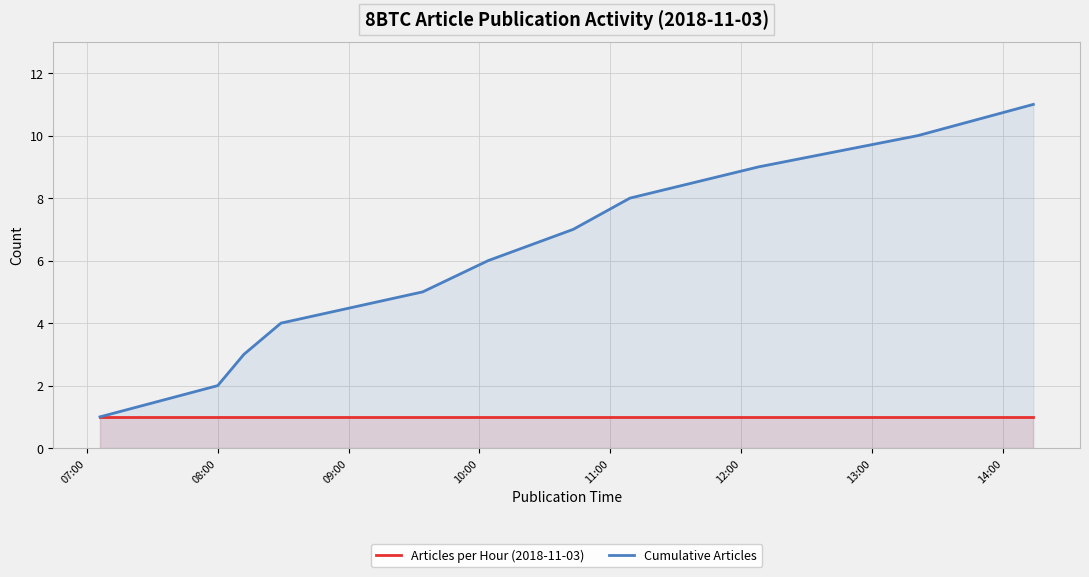

How many data points does each series have?

11